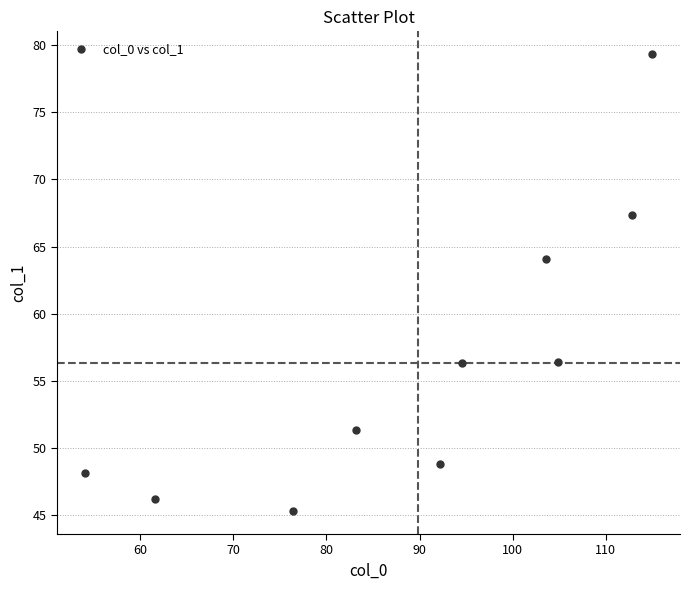

What Y value in the scatter plot is closest to 62?

64.1